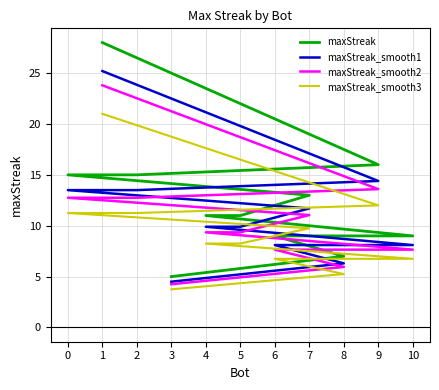

What are all the series names shown in the legend?

maxStreak, maxStreak_smooth1, maxStreak_smooth2, maxStreak_smooth3